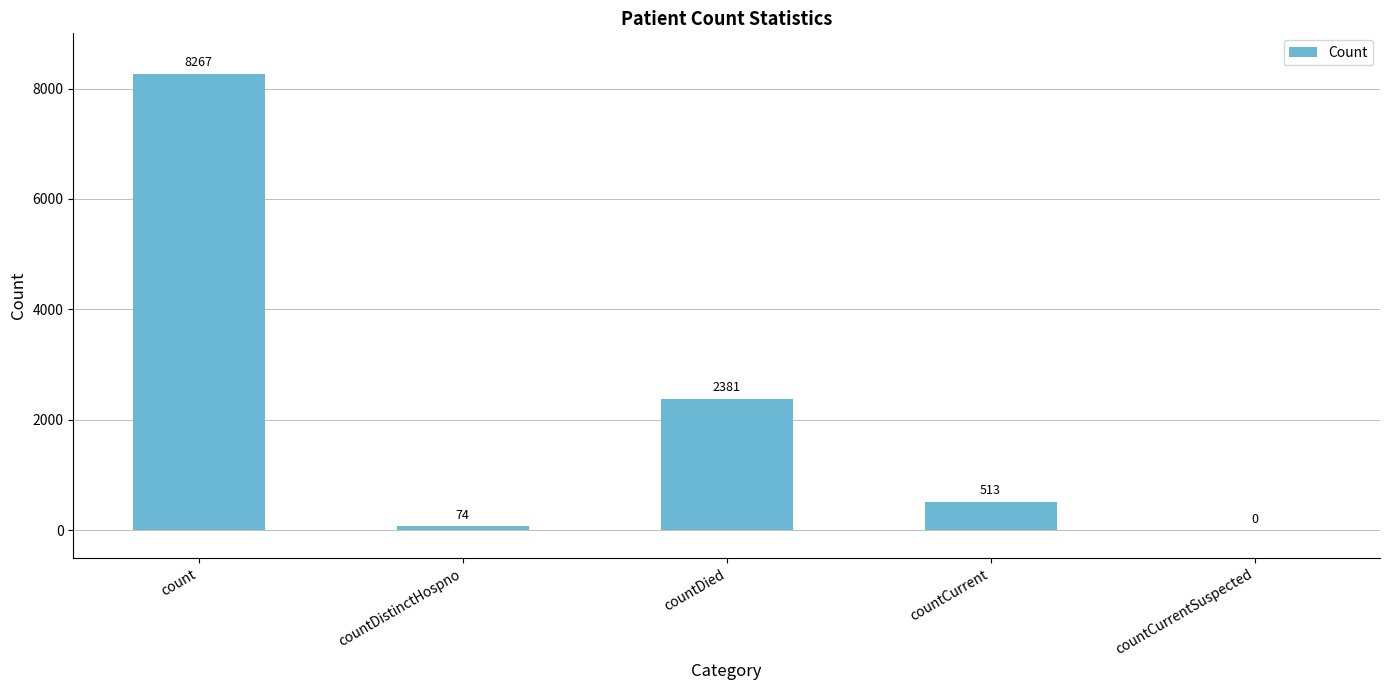

The value at countDied is 636. True or false?

False